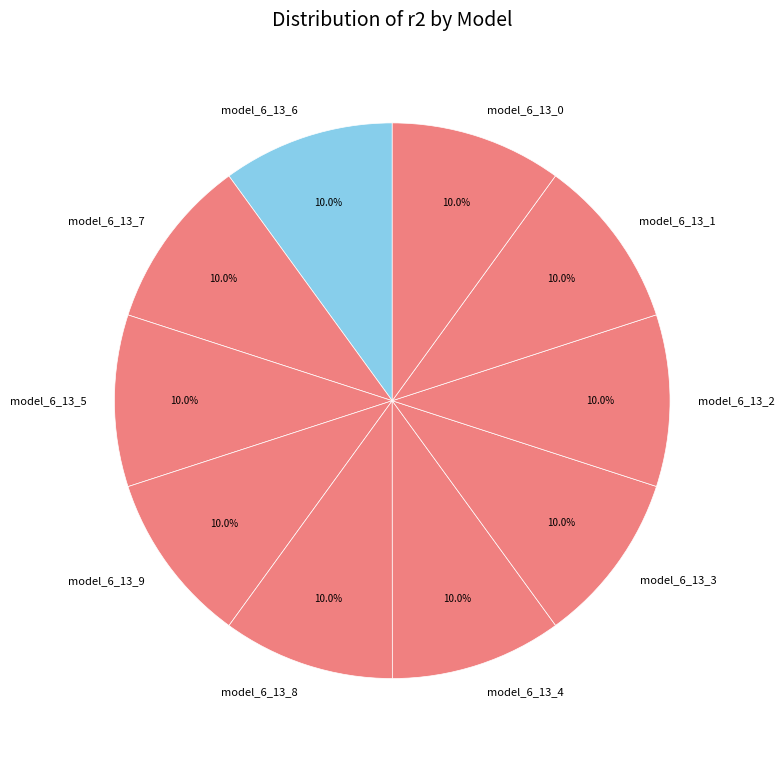

Combined, do model_6_13_3 and model_6_13_8 account for over 50%?

No